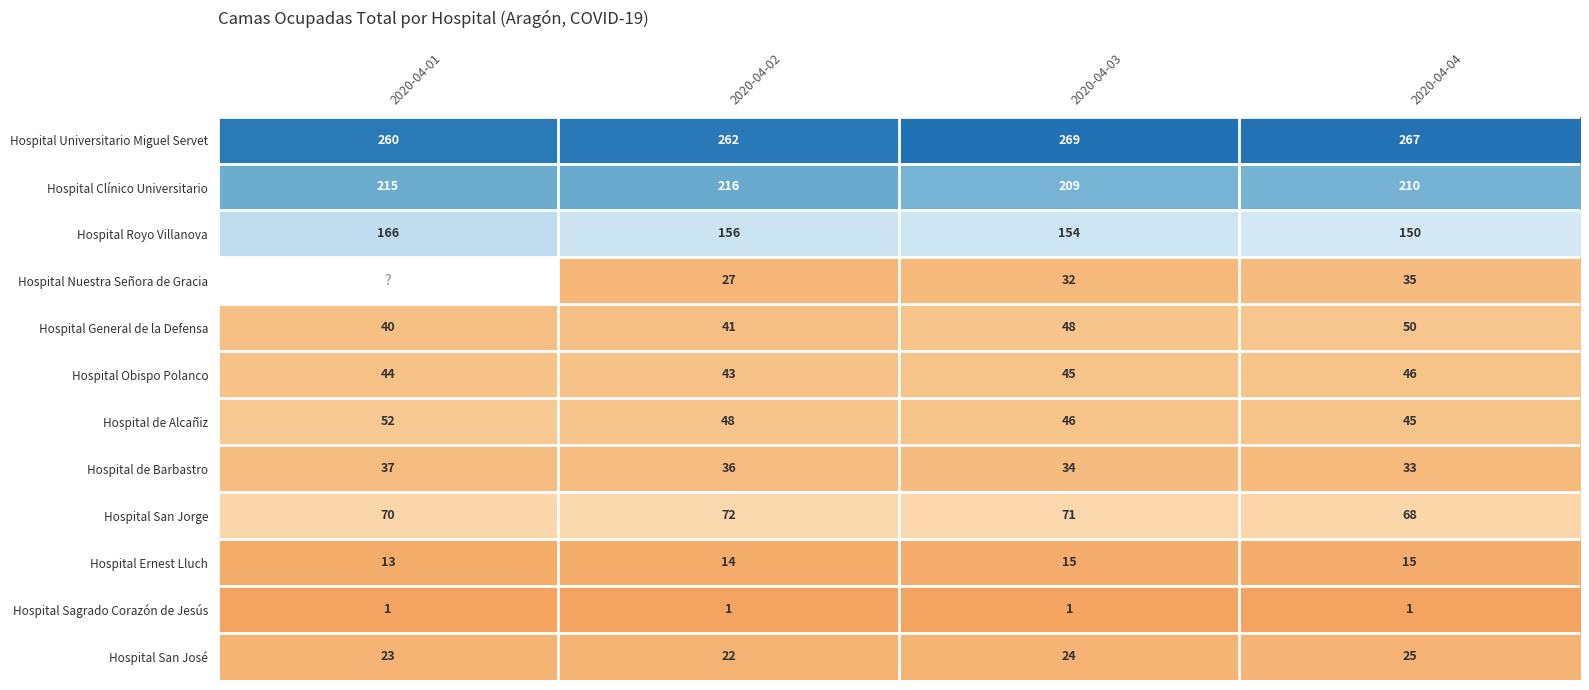

What is the highest value of the Hospital Obispo Polanco series?

46